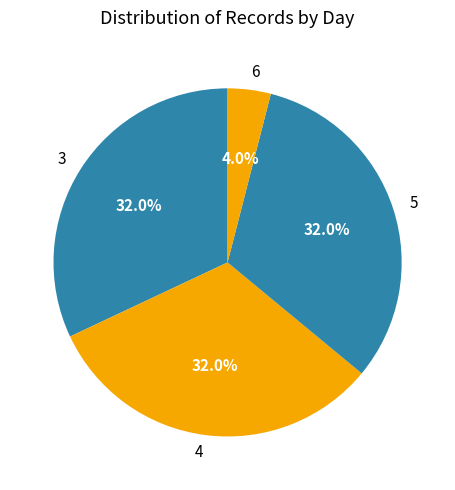

Which has a higher value, 3 or 6?

3